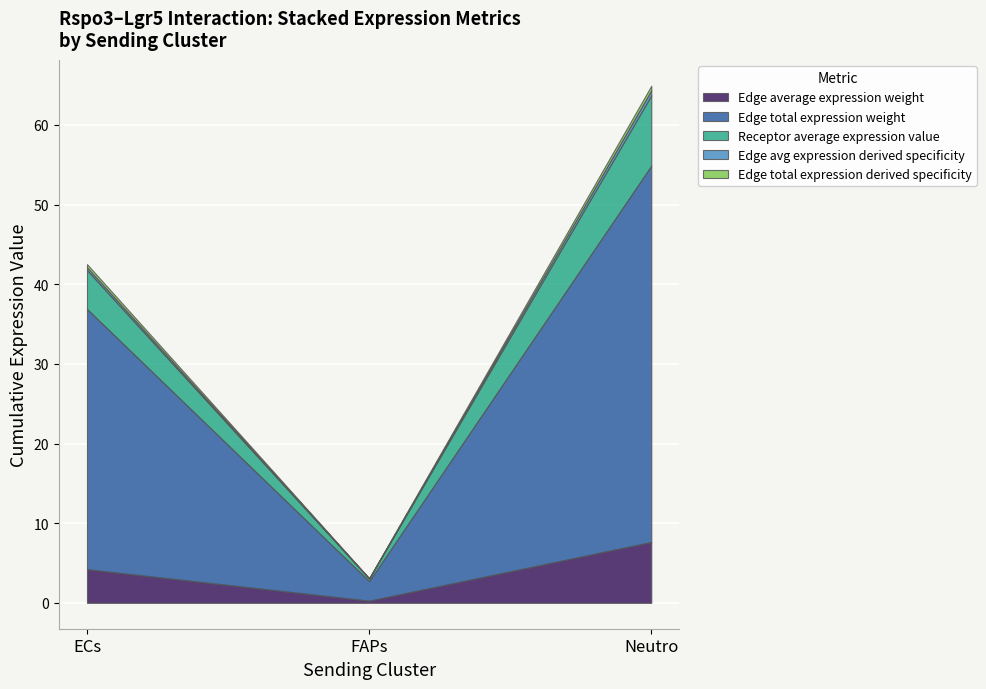

At which category is the sum across all series the highest?

Neutro